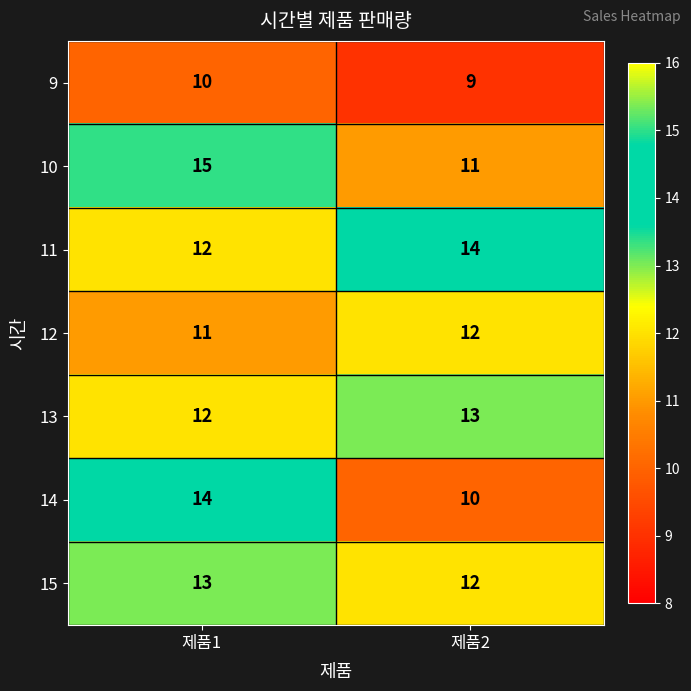

At which category does the chart reach its minimum across all series?

제품2